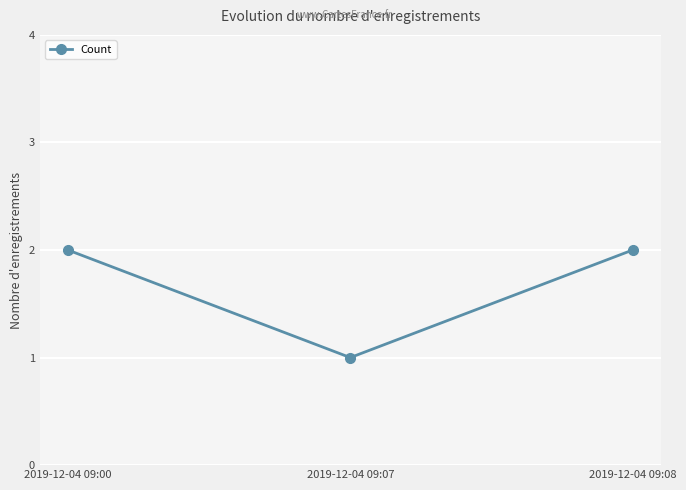

What is the difference between the maximum and minimum values?

1